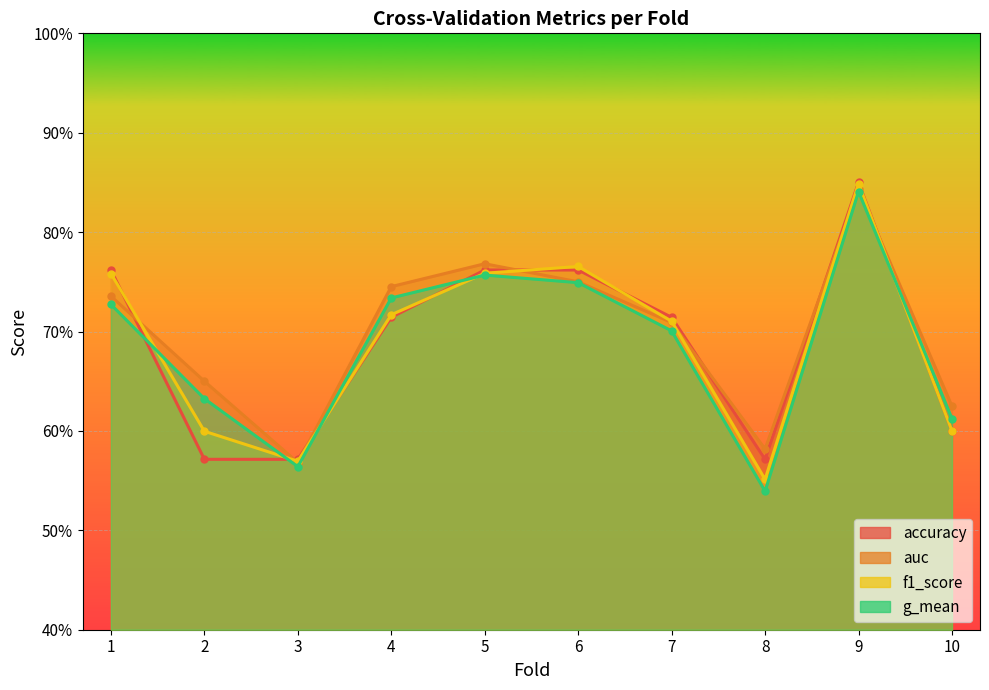

How many times do auc and f1_score cross each other?

7